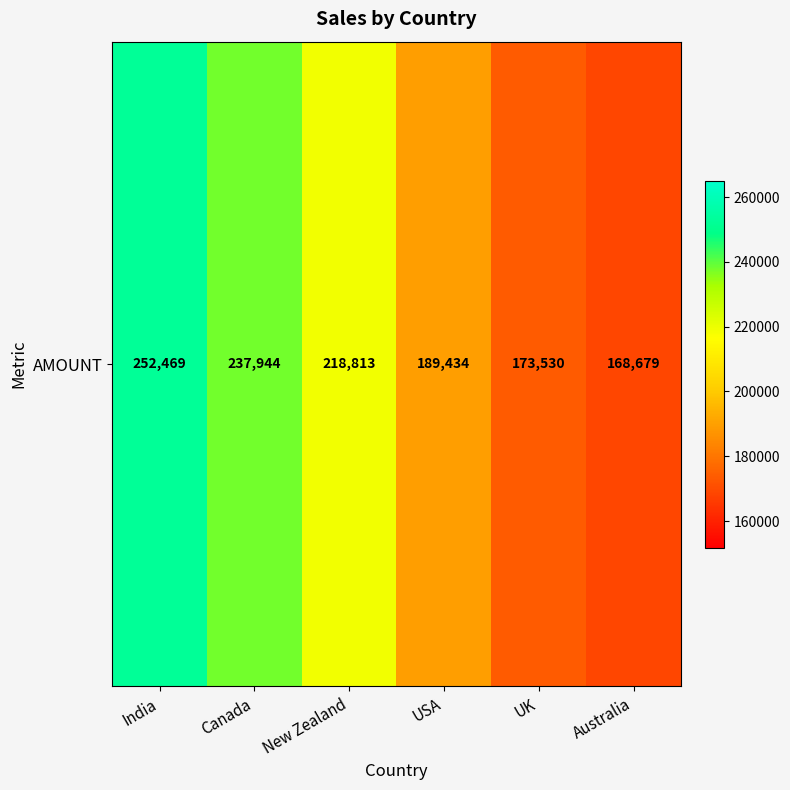

List the labels in order of value, largest first.

India, Canada, New Zealand, USA, UK, Australia